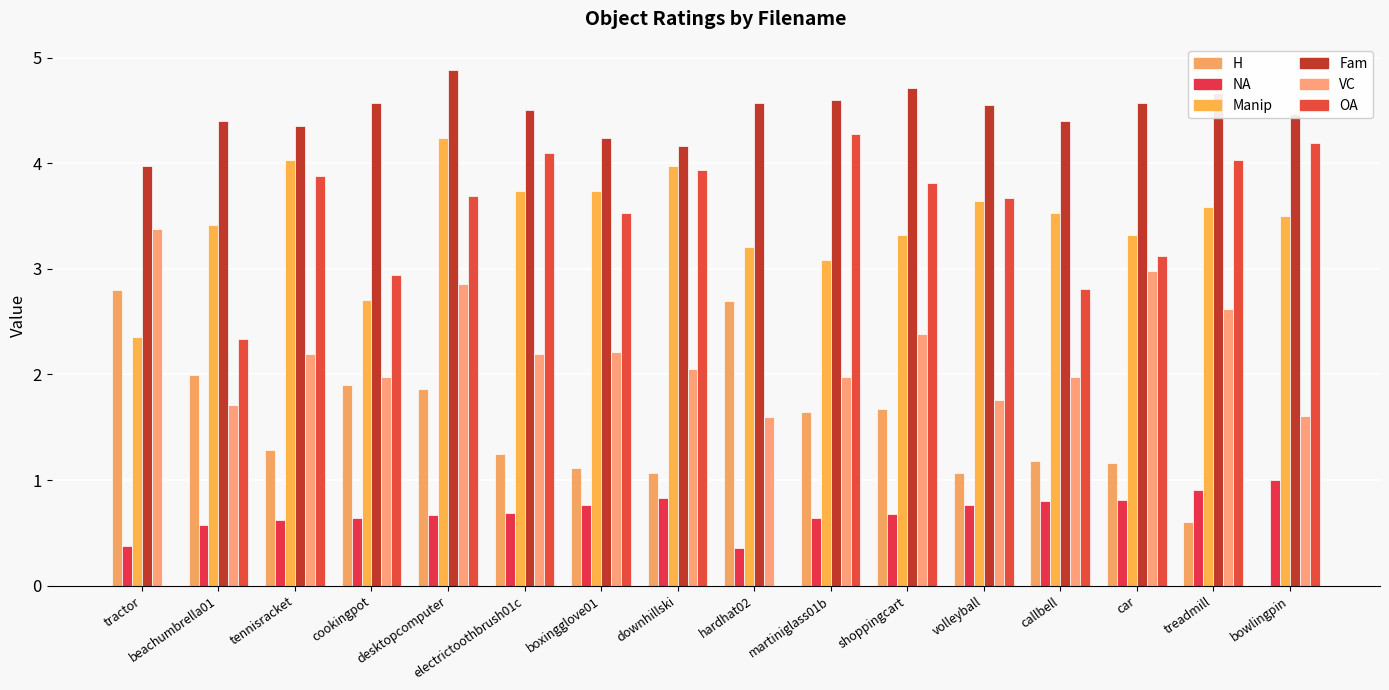

Are the bars grouped side by side (vs. stacked)?

Yes